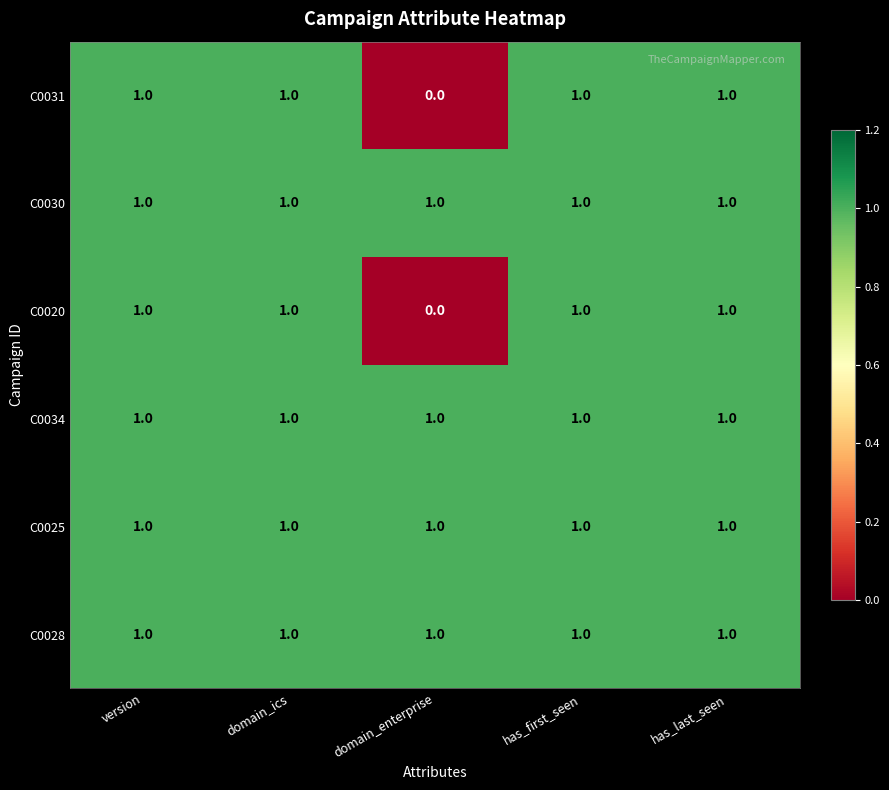

Is the value of C0034 at domain_enterprise greater than the value of C0031 at domain_enterprise?

Yes